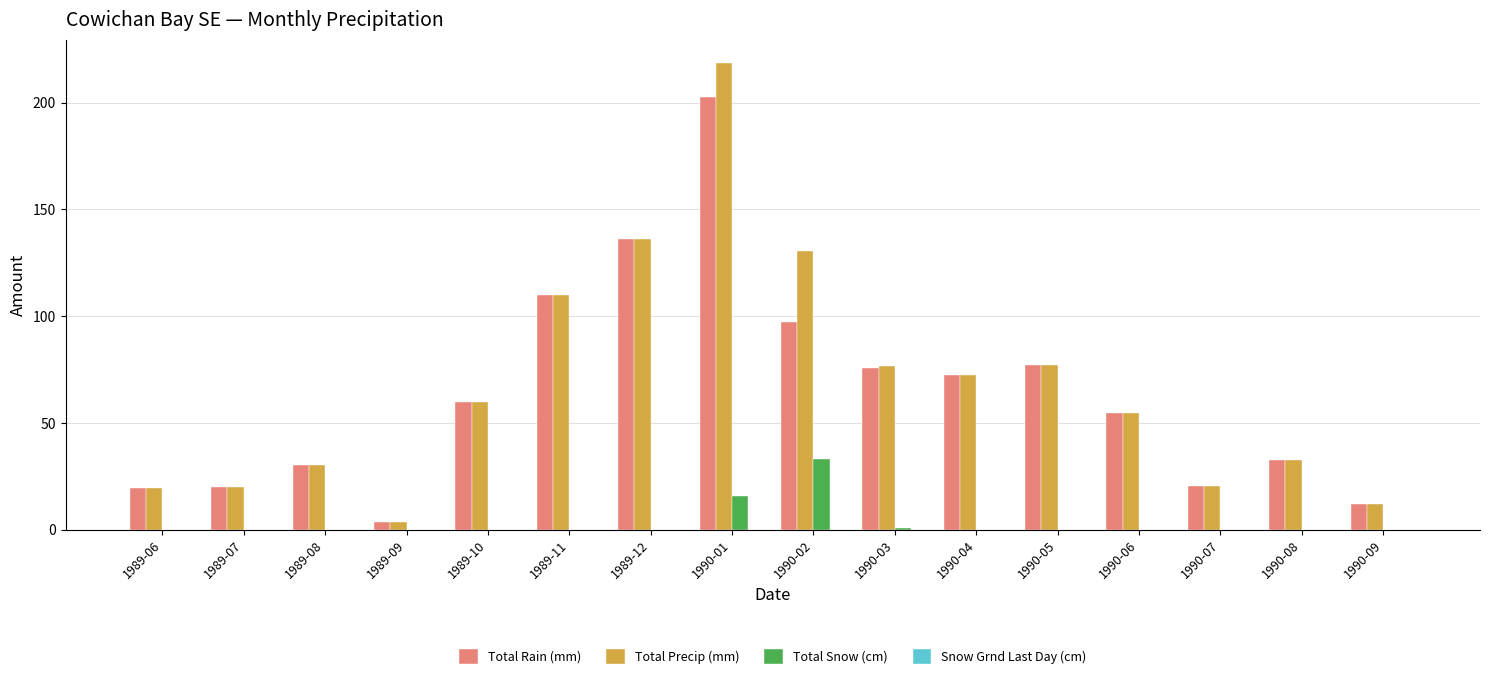

Where does the Total Rain (mm) series first go above 59?

1989-10